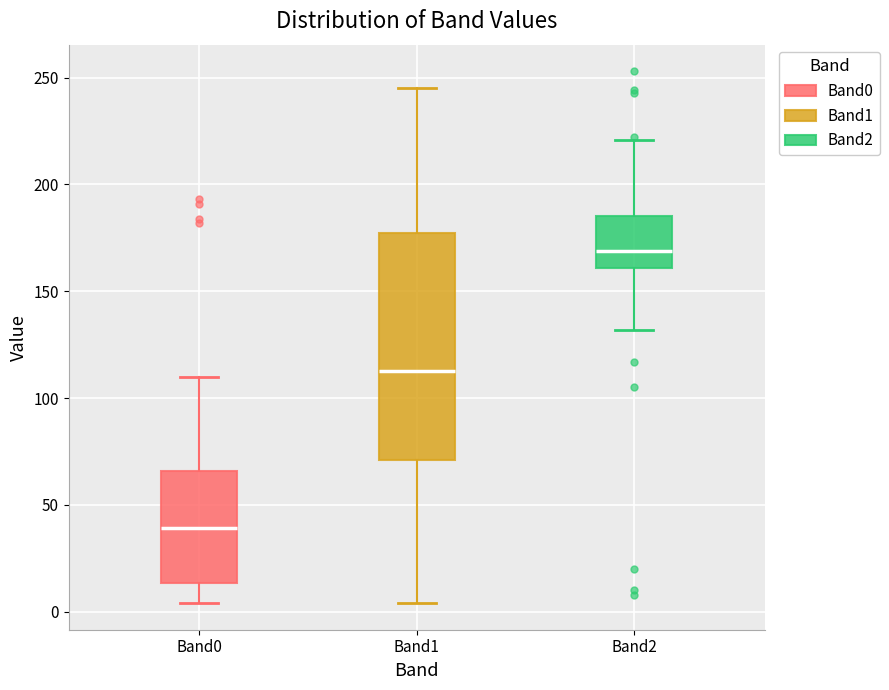

Which box's median line is the highest?

Band2